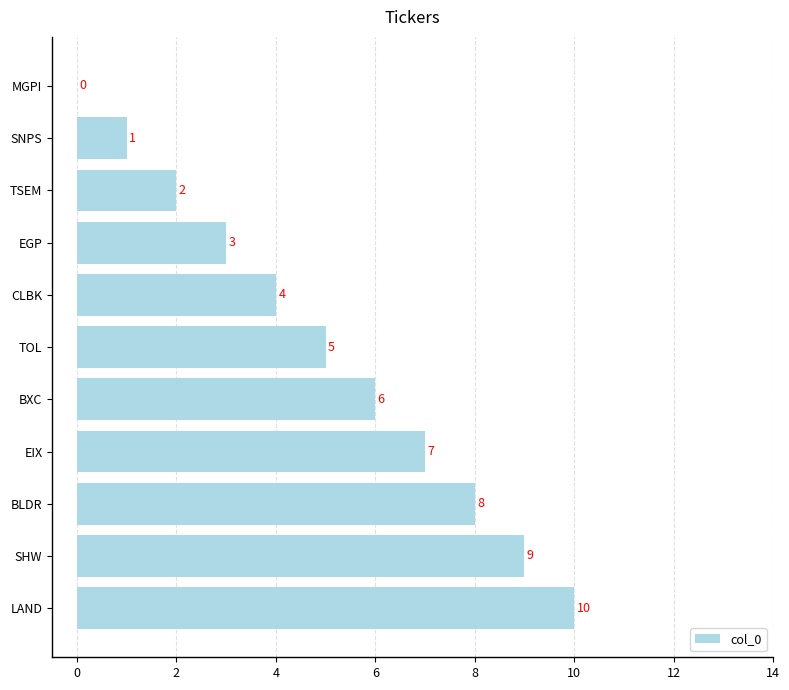

How many distinct data groups are displayed?

1